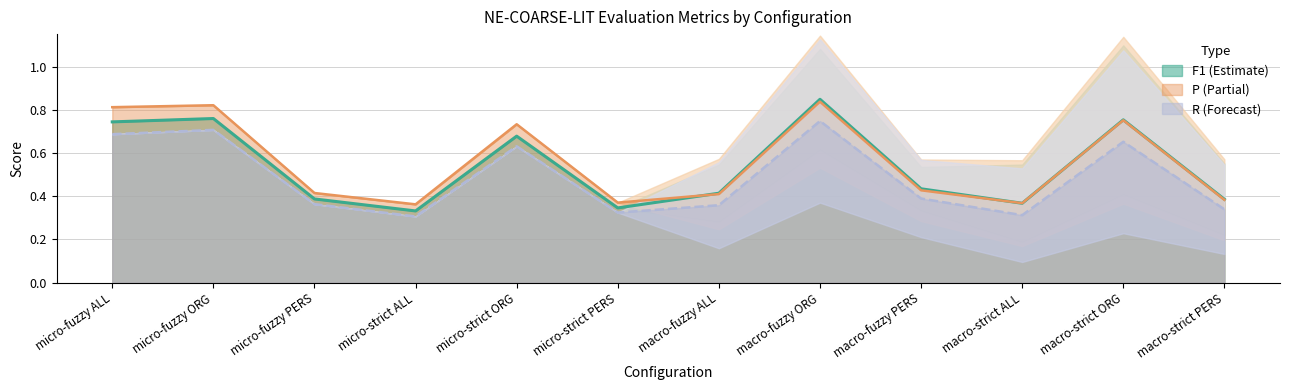

True or false: P (Partial) has a value of 0.5 at micro-strict PERS.

False